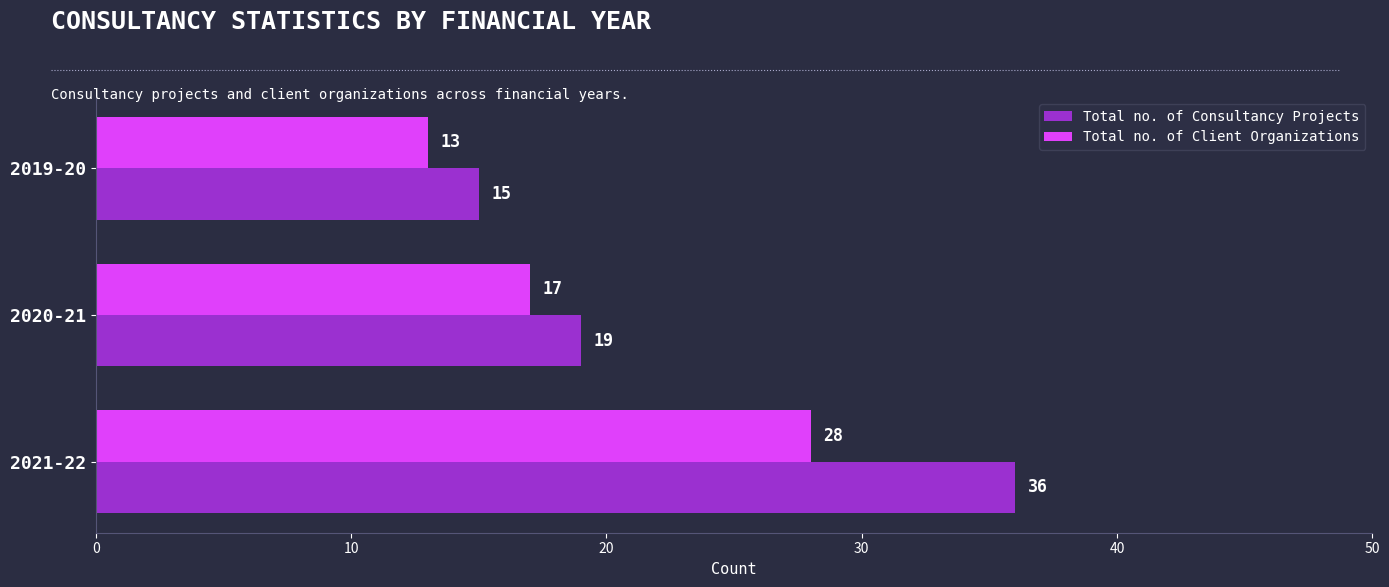

Which category has the lowest value across all series?

2019-20